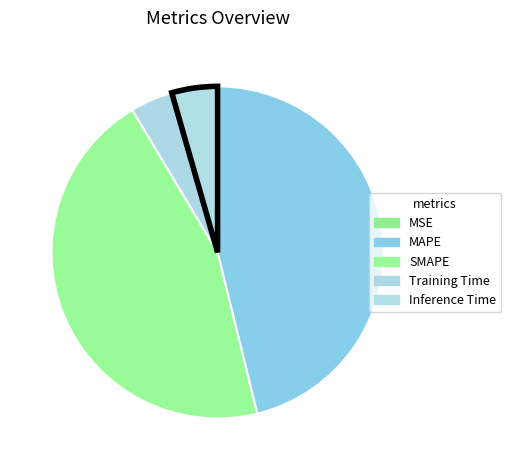

Is it true that SMAPE is 45% of the pie?

True